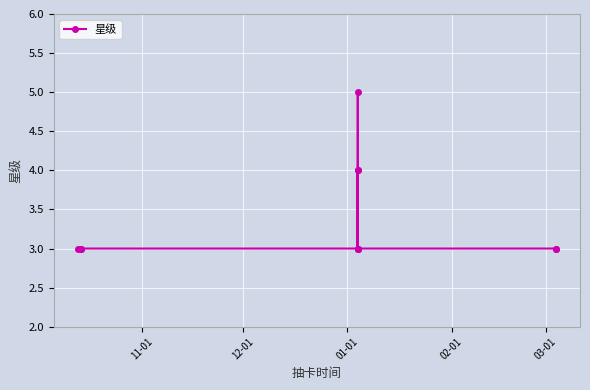

What is the value of the 2nd point from the left?

3